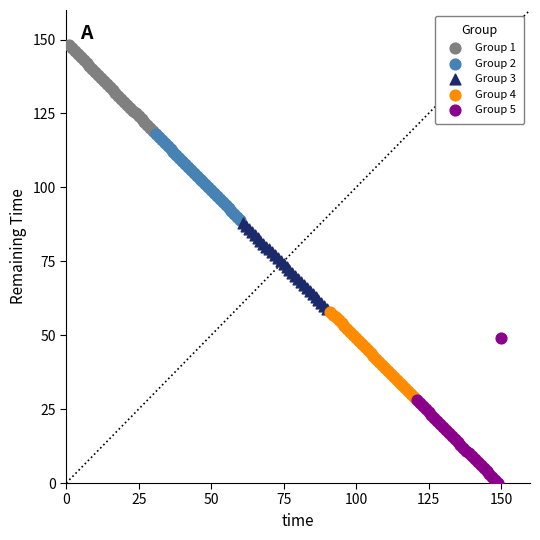

Which series has the widest spread of Y values?

Group 5